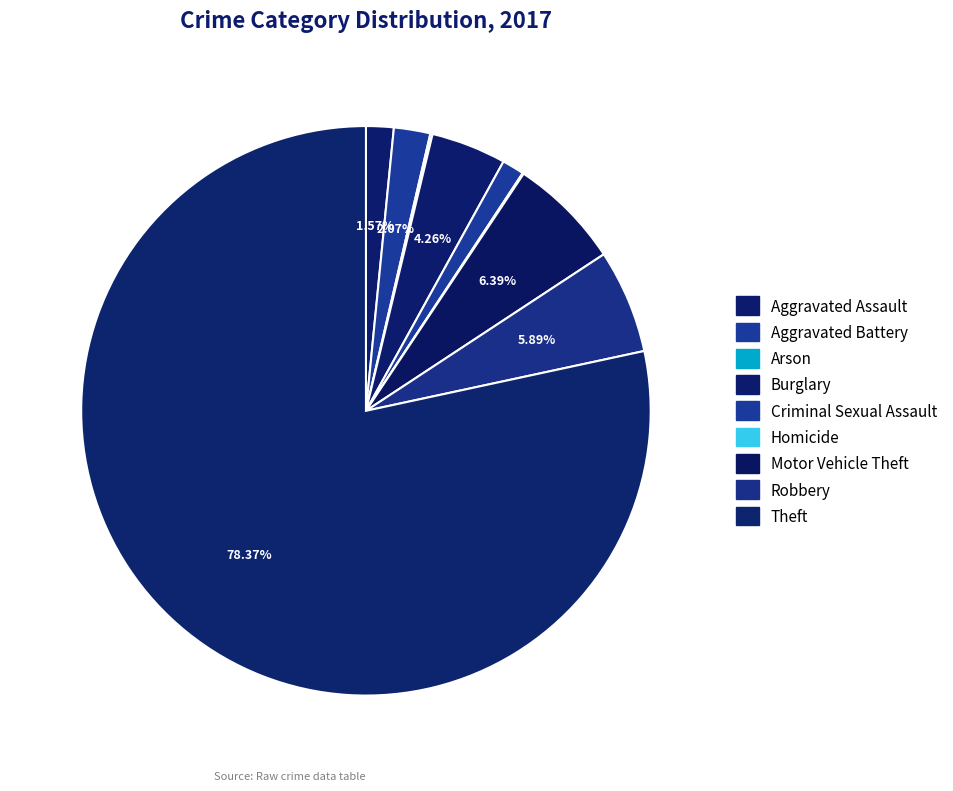

To the nearest percent, what portion does Aggravated Battery represent?

2%